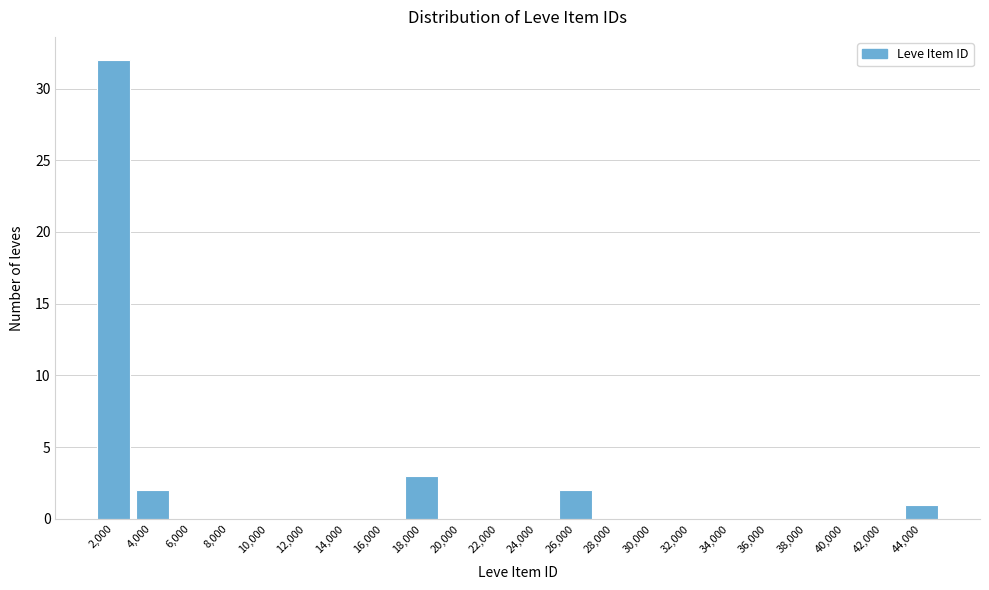

Reading left to right, extract all data points from this chart.

2,000=32	4,000=2	6,000=0	8,000=0	10,000=0	12,000=0	14,000=0	16,000=0	18,000=3	20,000=0	22,000=0	24,000=0	26,000=2	28,000=0	30,000=0	32,000=0	34,000=0	36,000=0	38,000=0	40,000=0	42,000=0	44,000=1